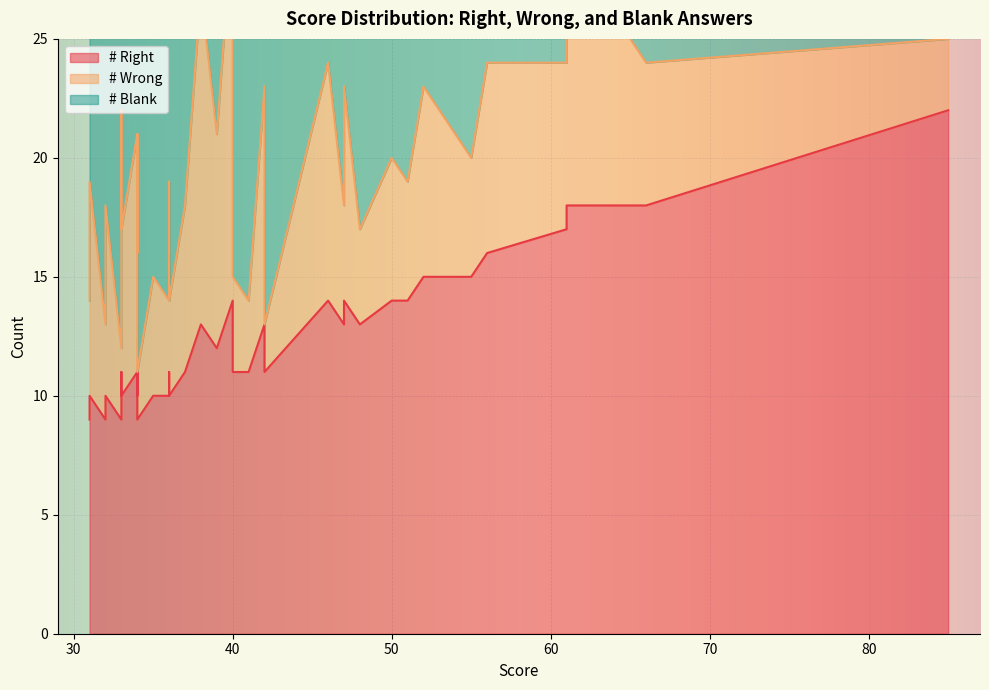

The # Right series shows 10 at 36. True or false?

True